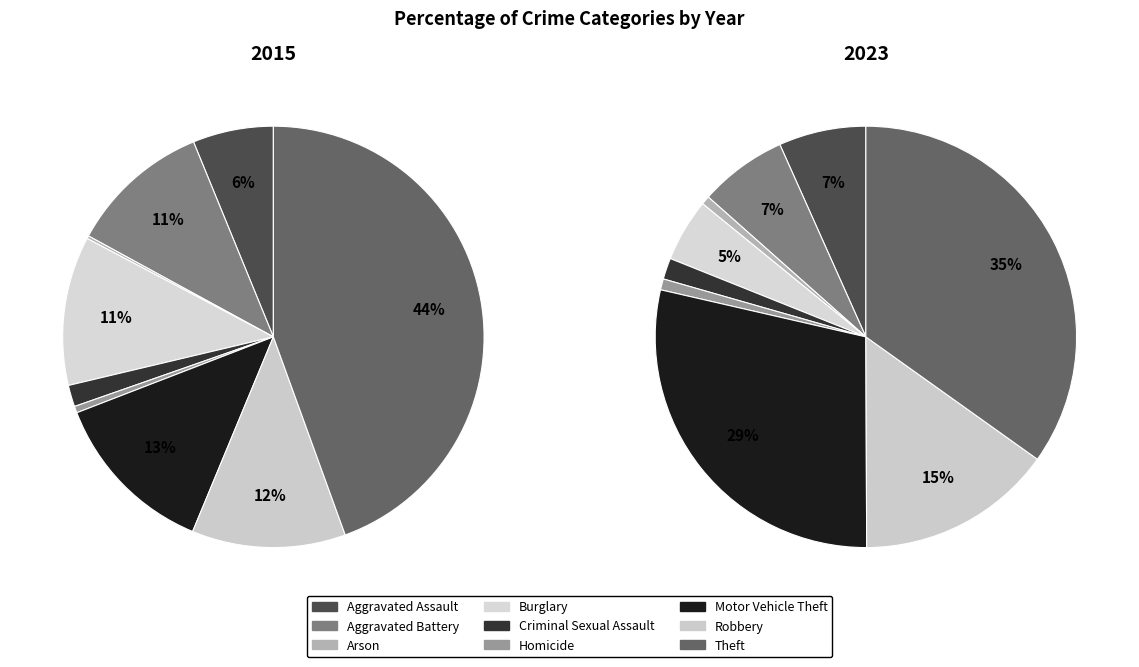

What percentage is the Burglary slice, to the nearest percent?

5%